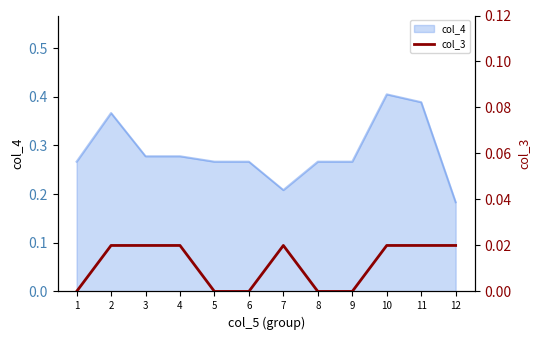

True or false: col_4 has a value of 0.1 at 8.

False